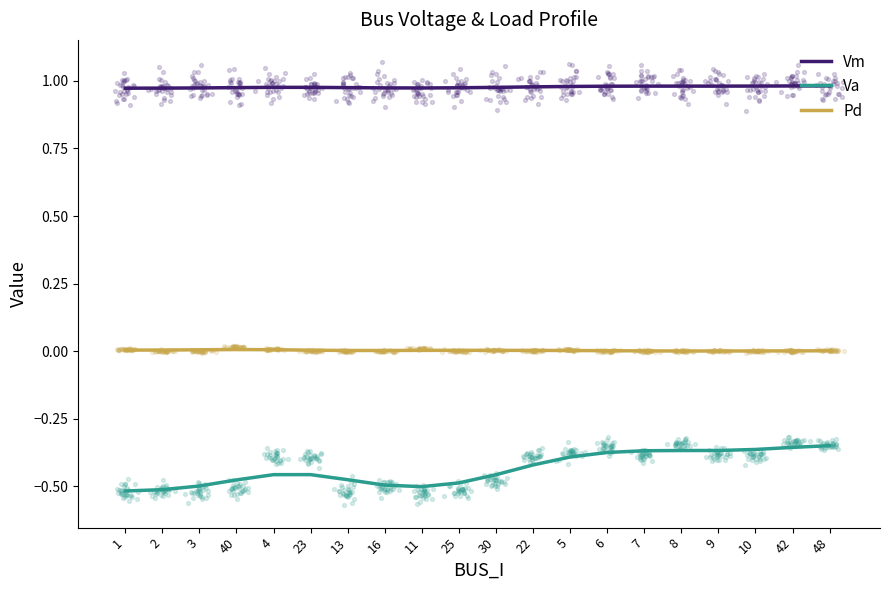

At how many categories does at least one series exceed 0?

20